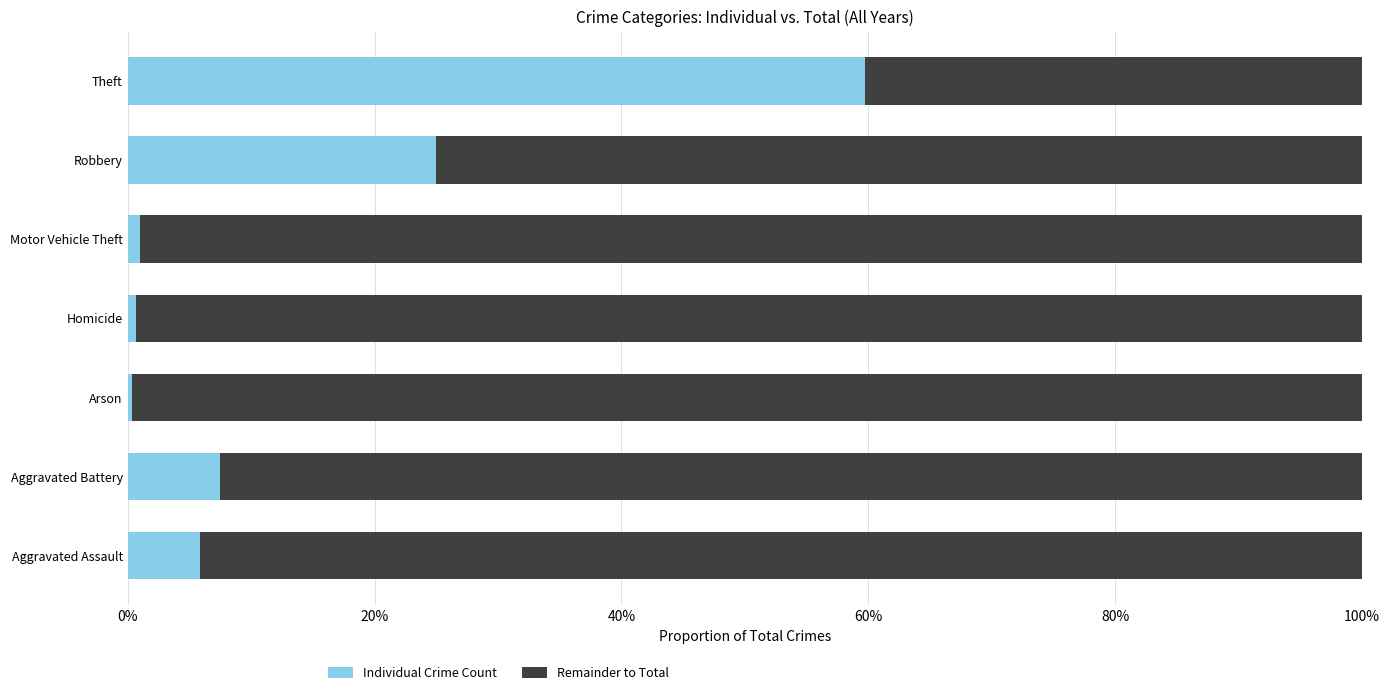

Count the number of data series in this chart.

2